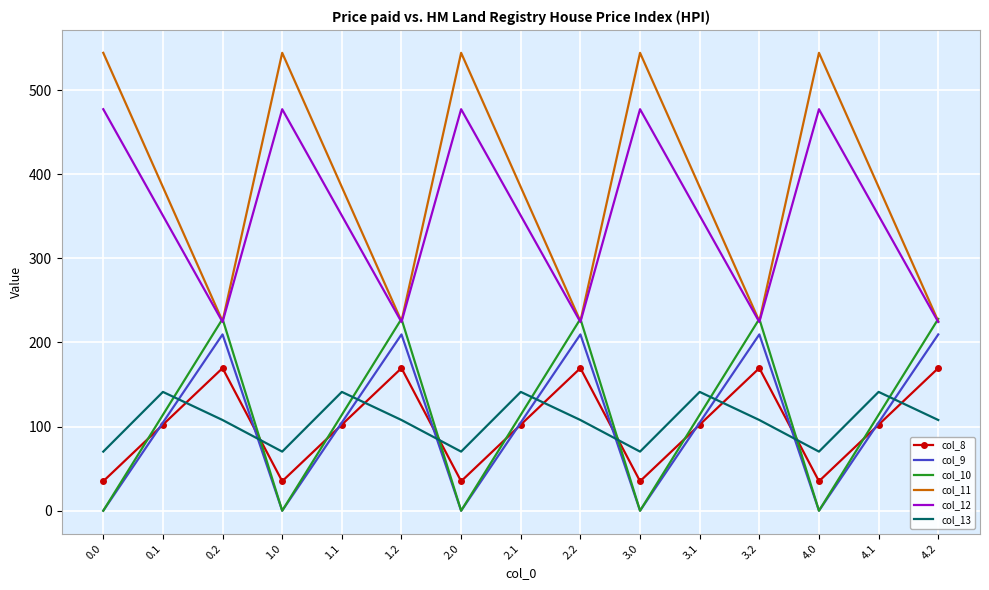

How many interior local valleys does the col_13 series have?

4